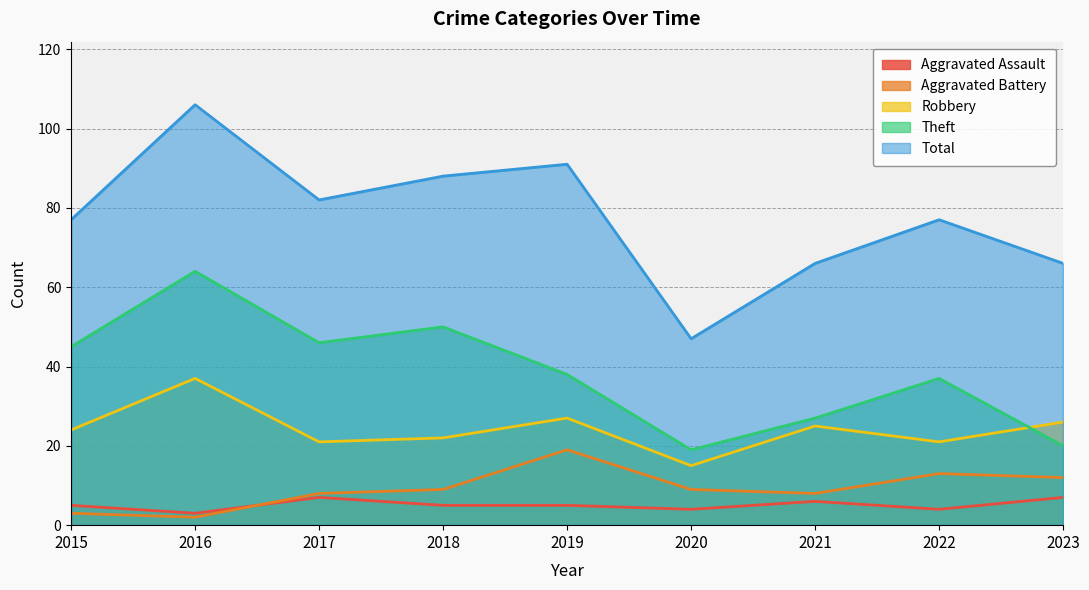

Reading left to right, list all the values displayed in this chart.

Aggravated Assault: 5	3	7	5	5	4	6	4	7
Aggravated Battery: 3	2	8	9	19	9	8	13	12
Robbery: 24	37	21	22	27	15	25	21	26
Theft: 45	64	46	50	38	19	27	37	20
Total: 77	106	82	88	91	47	66	77	66